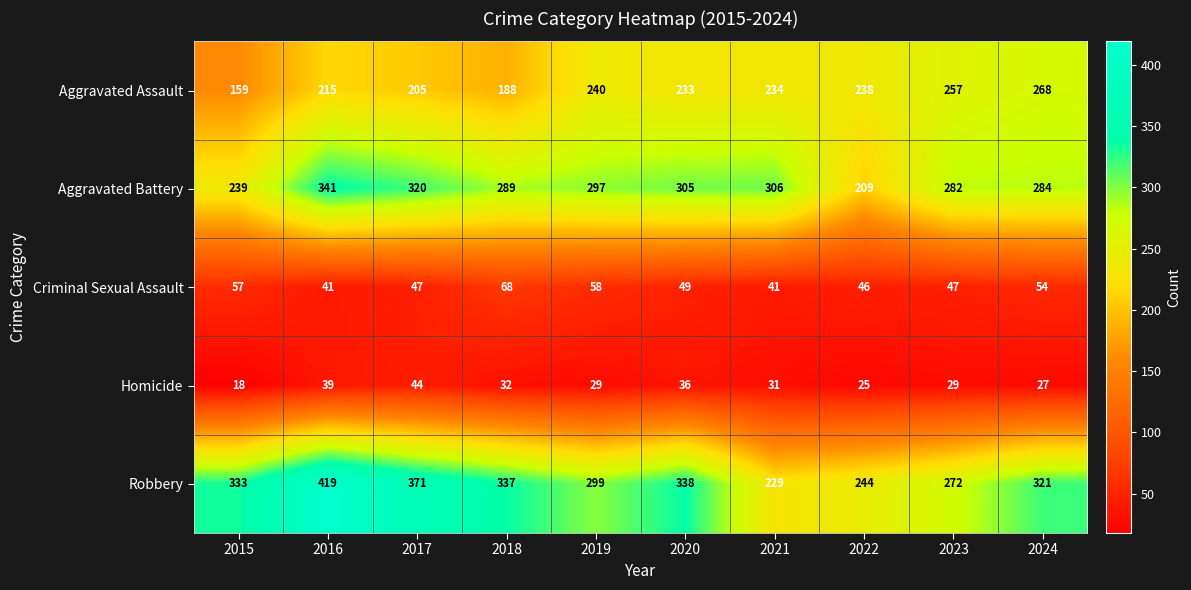

What is the total value across all series at 2015?

806